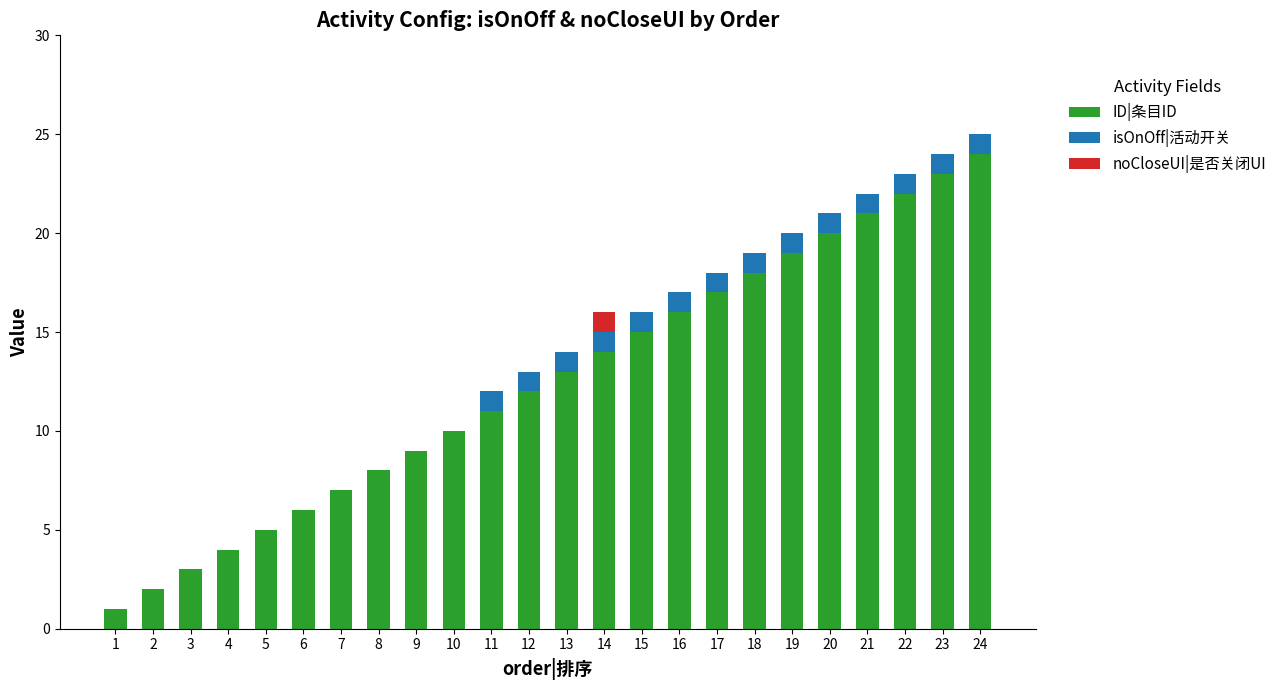

True or false: ID|条目ID has a value of 30 at 22.

False